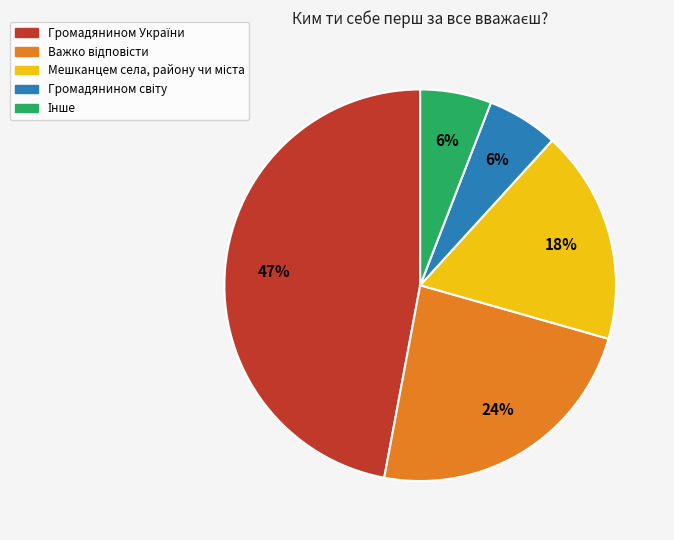

To the nearest percent, what is the difference between the largest and smallest slice percentages?

41%